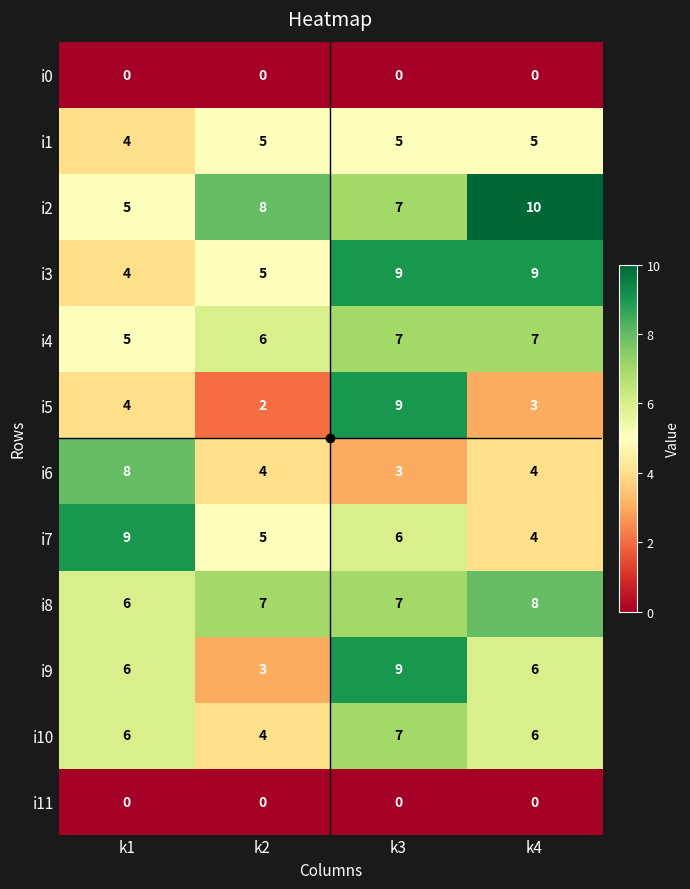

What is the average value of the i1 series?

5